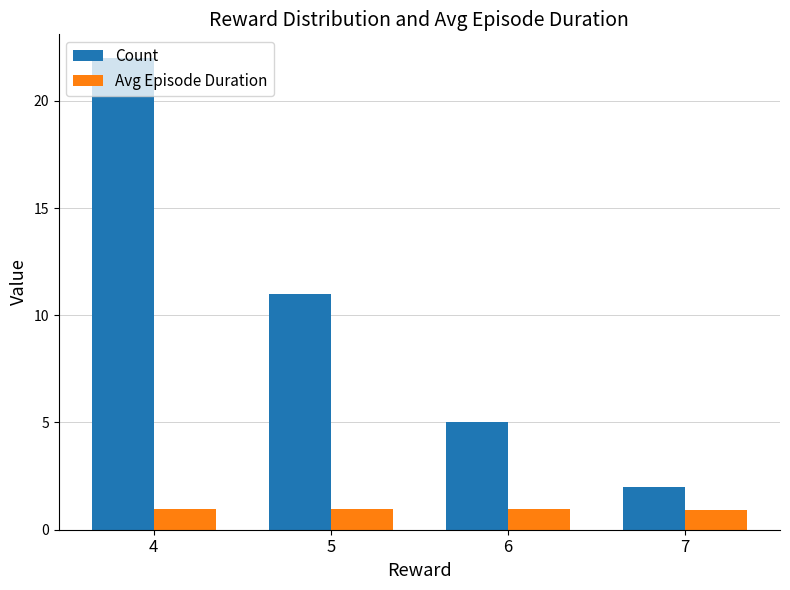

List the series in order of their overall mean, lowest first.

Avg Episode Duration, Count